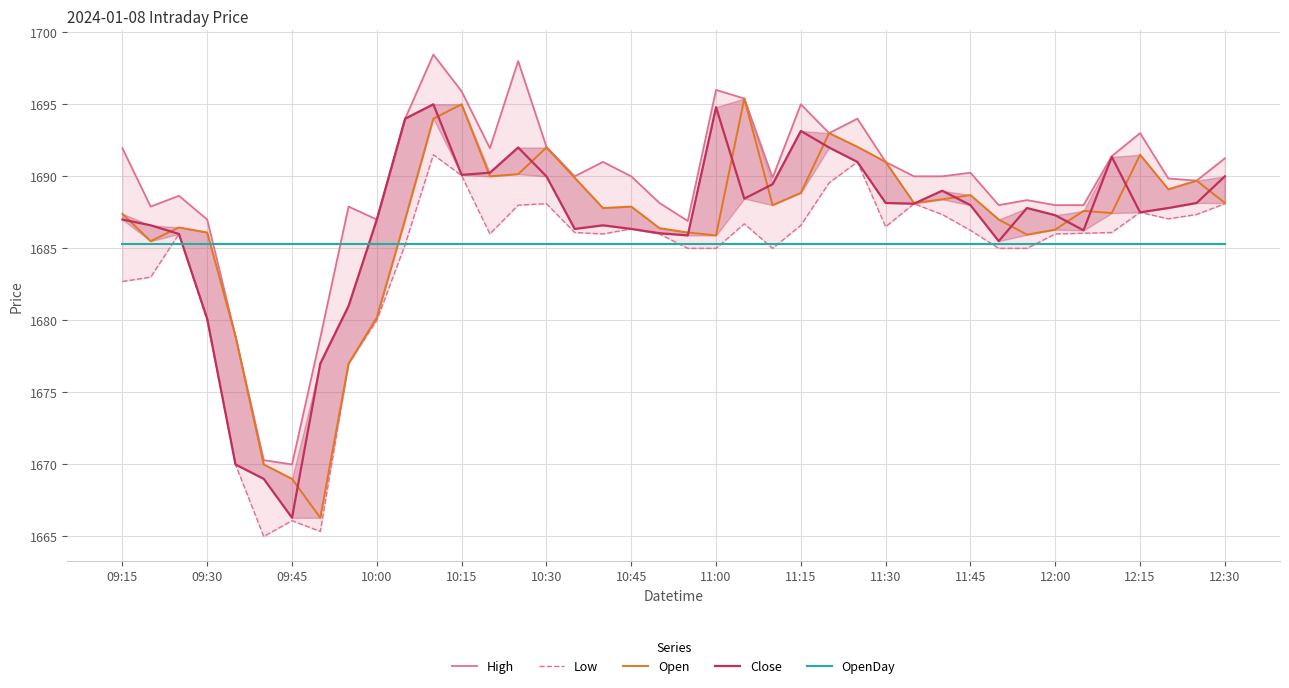

Which series has the largest range (max minus min)?

Open